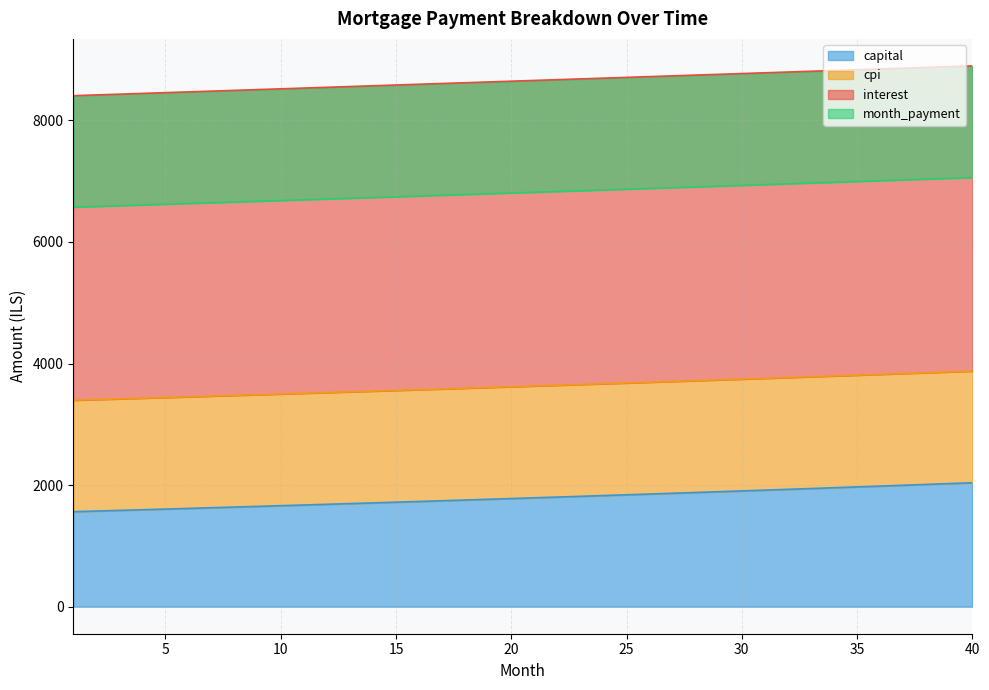

What is the minimum value for capital?

1562.6